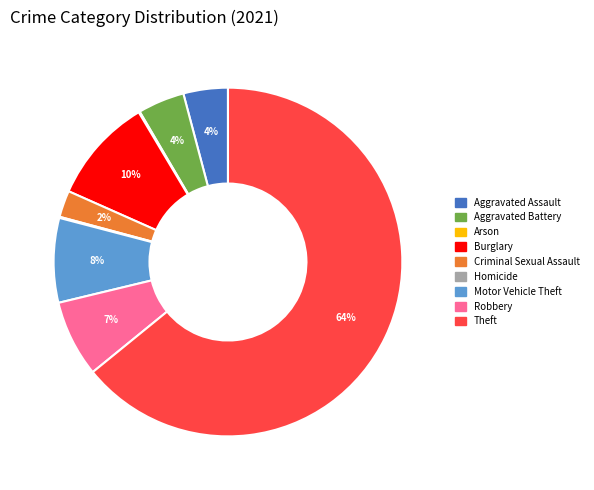

The Aggravated Assault slice represents 4% of the pie. True or false?

True